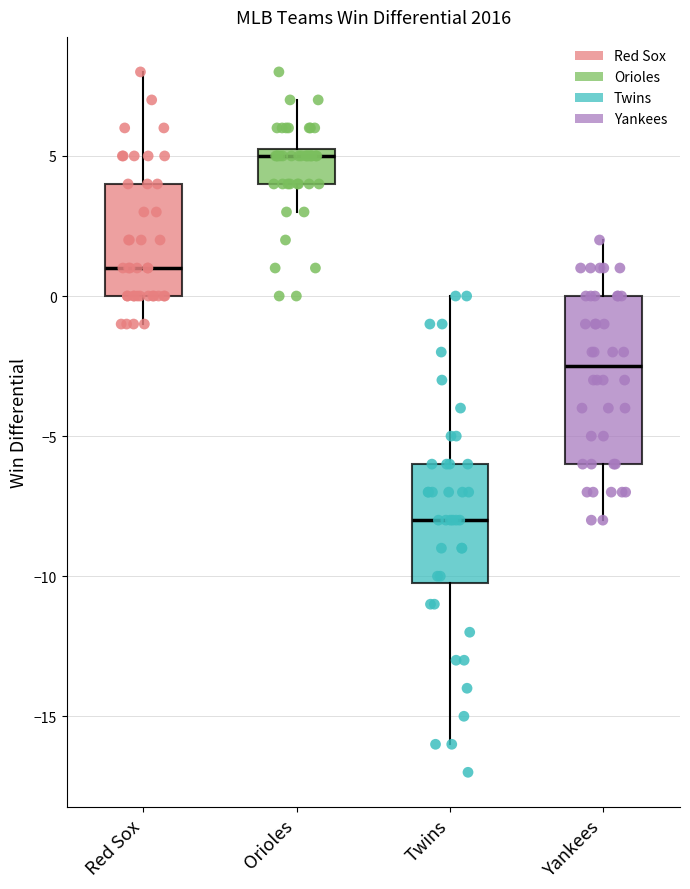

Which box has the lowest median line?

Twins